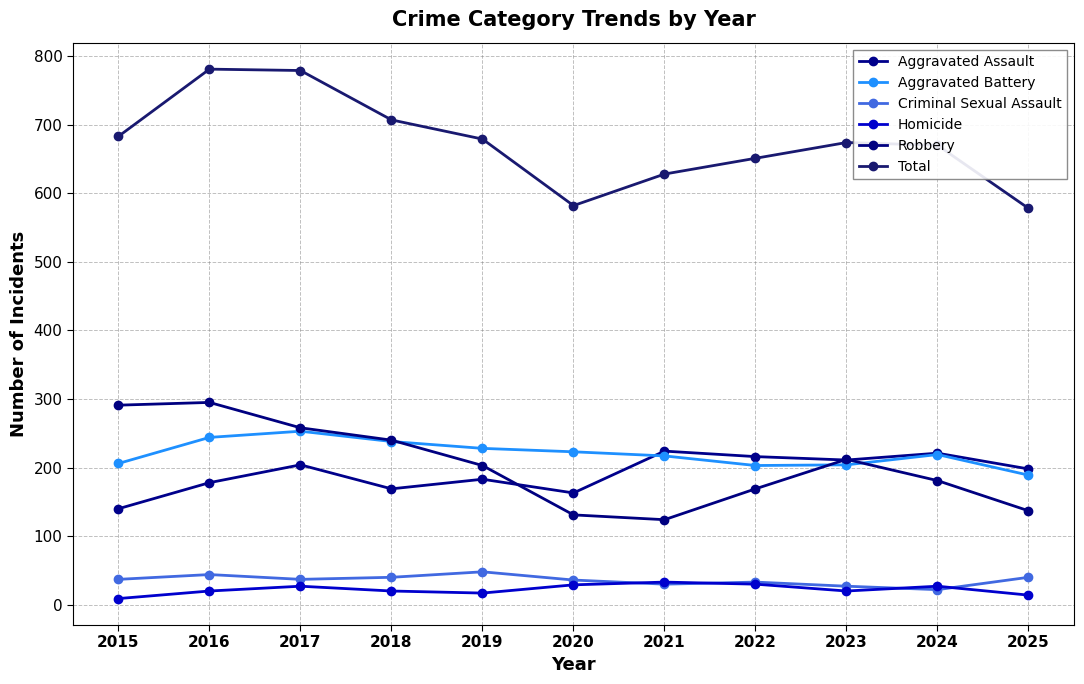

What is the value of the Robbery point at the 5th from the left?

203